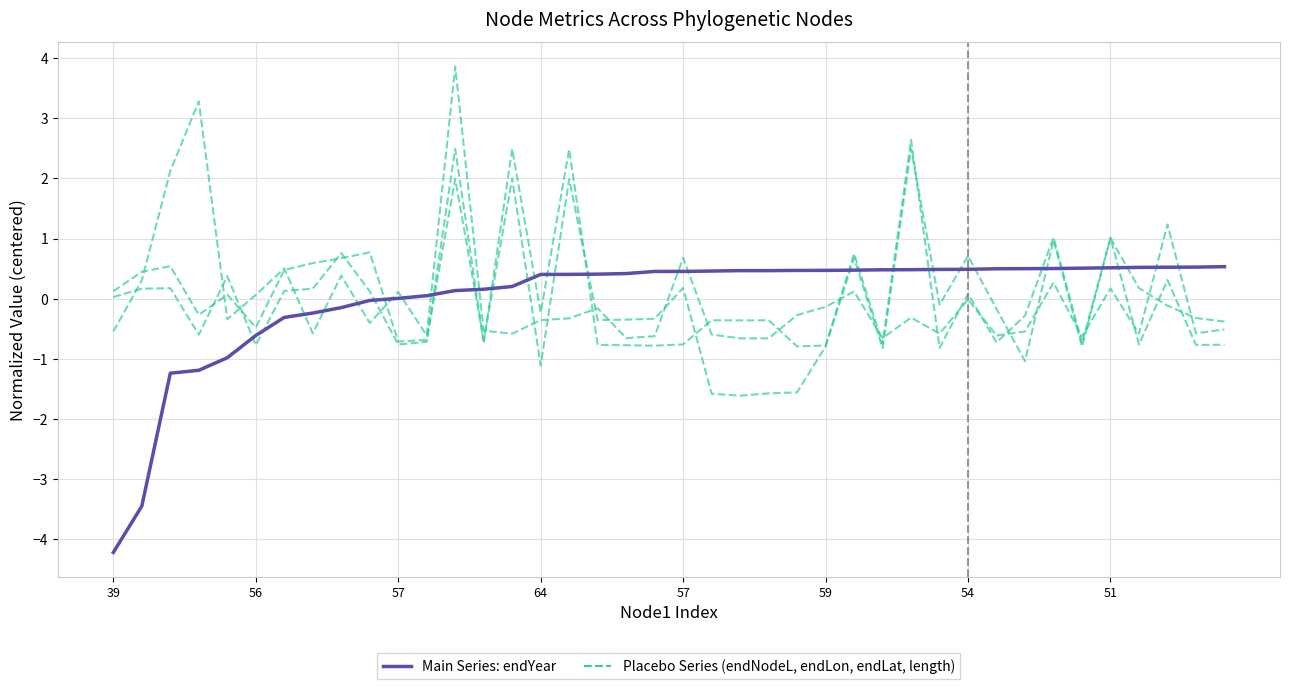

Which series changed the most between 13 and 33?

Placebo Series